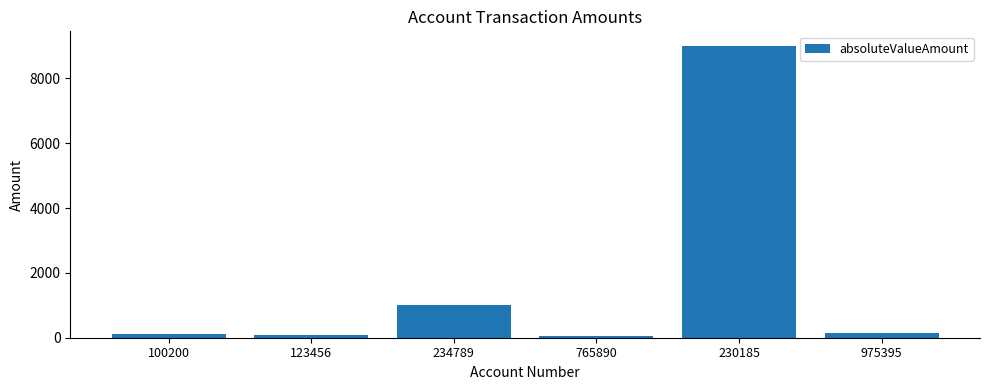

What is the difference between the maximum and minimum values?

8949.8